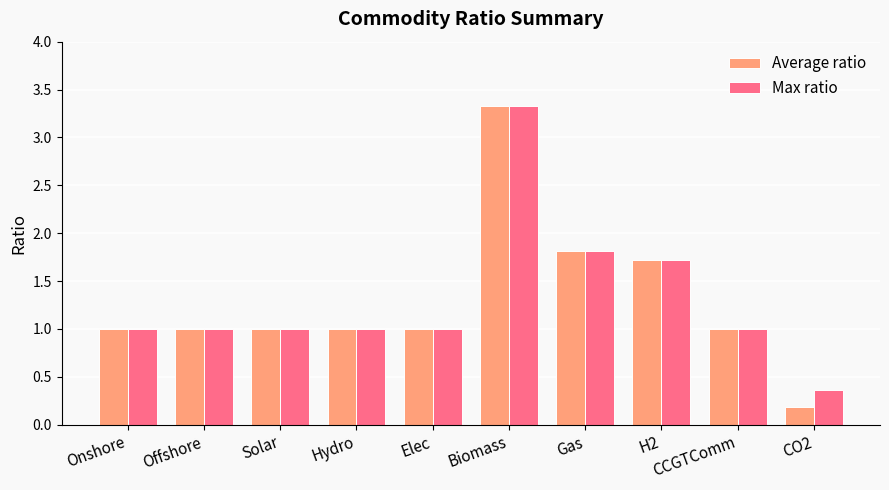

Reading left to right, what are all the values shown in this chart?

Average ratio: 1.0	1.0	1.0	1.0	1.0	3.3	1.8	1.7	1.0	0.2
Max ratio: 1.0	1.0	1.0	1.0	1.0	3.3	1.8	1.7	1.0	0.4